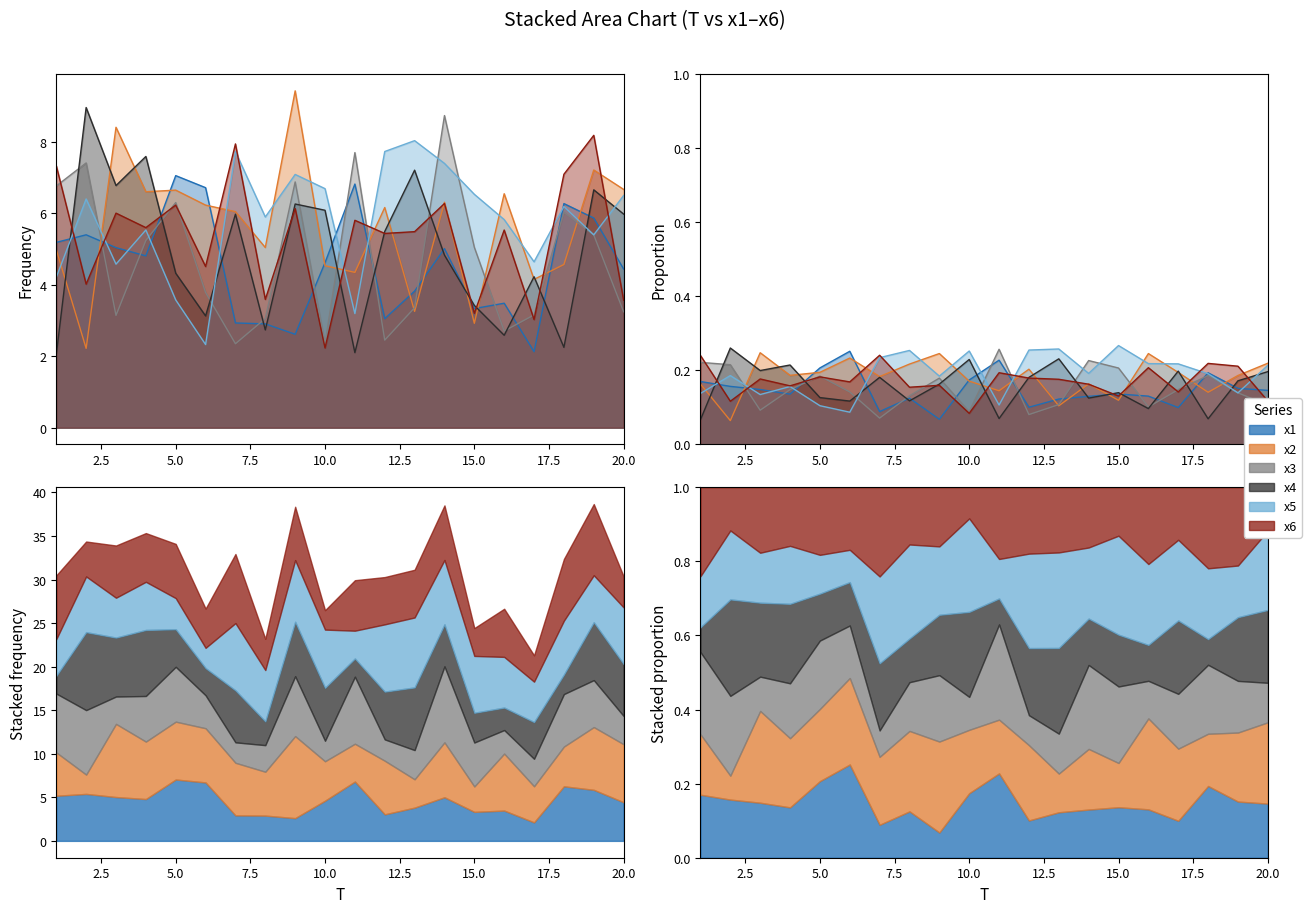

In x6, how many points are lower than both neighbors (excluding endpoints)?

8